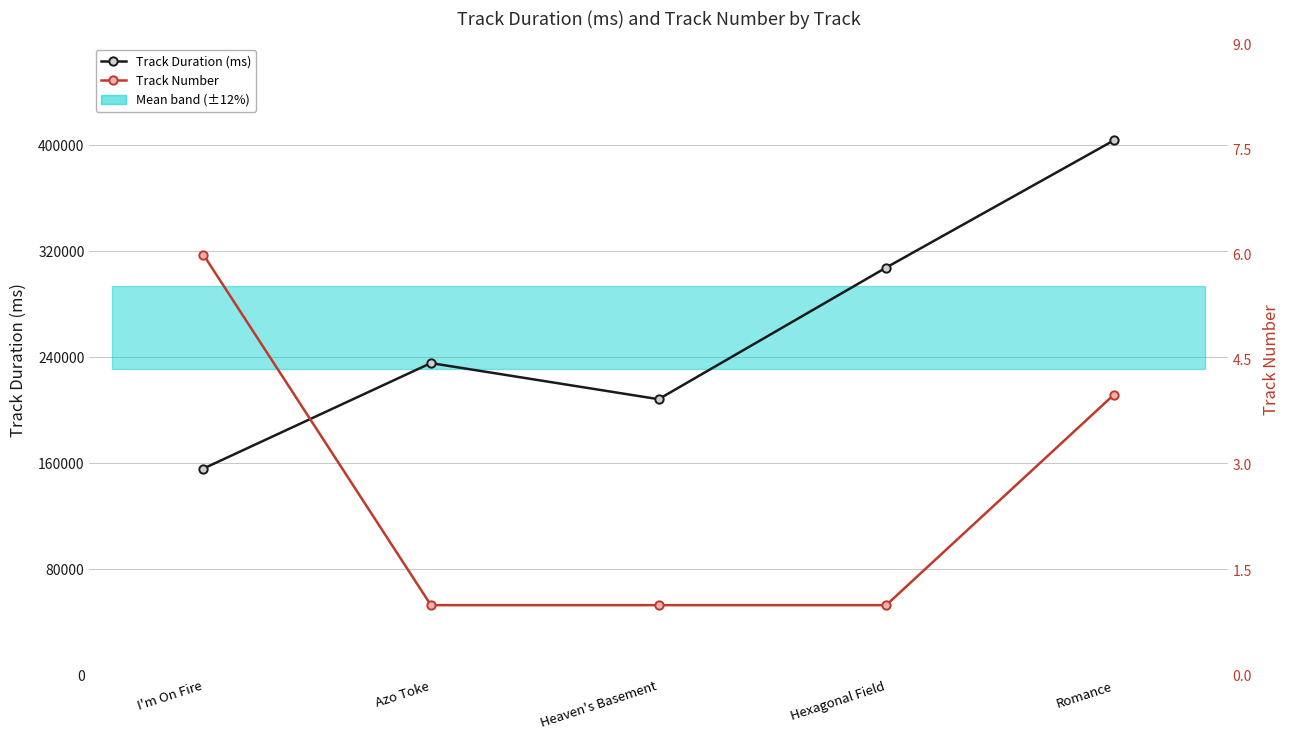

Which series has the largest total across all categories?

Track Duration (ms)